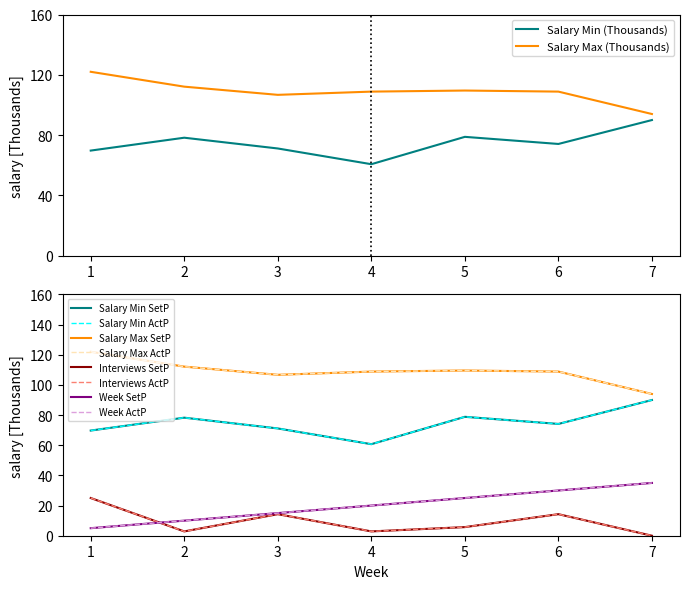

Is the value of Salary Max (Thousands) at 1 greater than the value of Salary Min (Thousands) at 6?

Yes